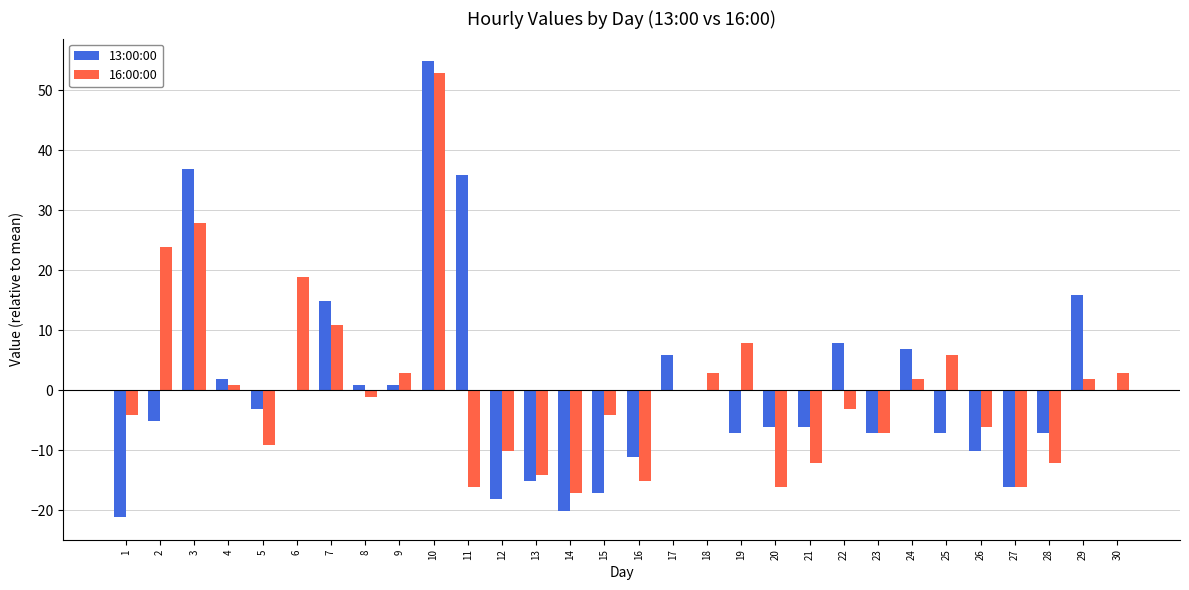

What is the maximum value for 13:00:00?

54.9